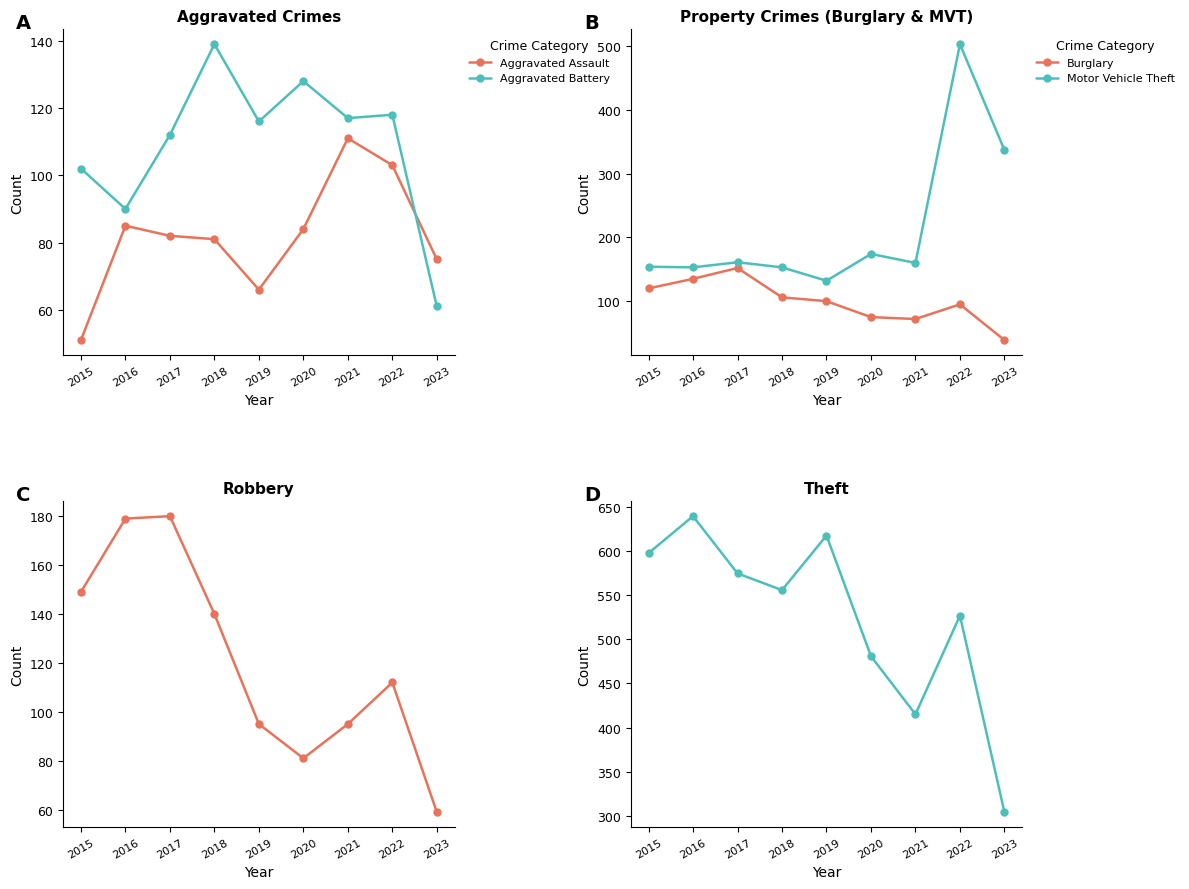

Does the chart display data point markers on the line(s)?

Yes